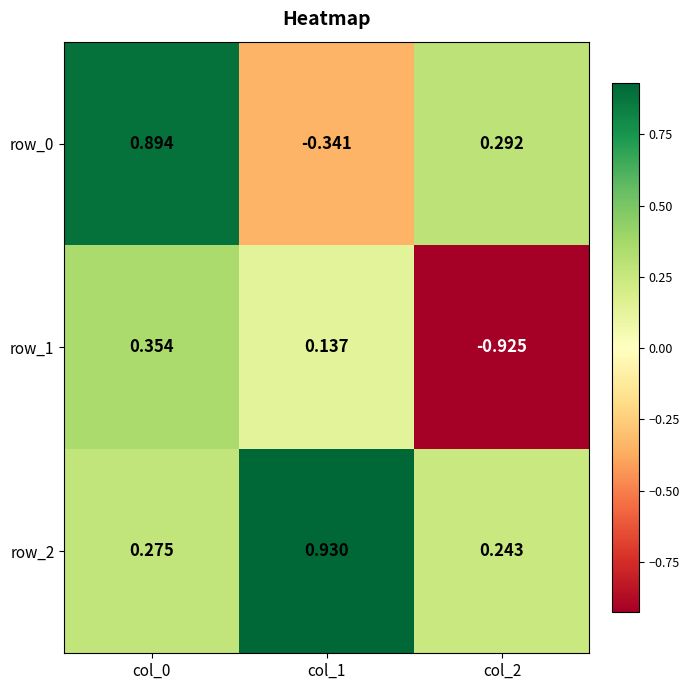

How many positive values does the row_1 series have?

2